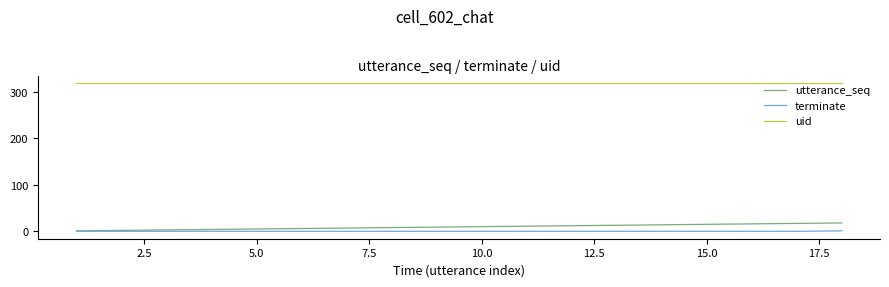

What is the maximum value for utterance_seq?

18